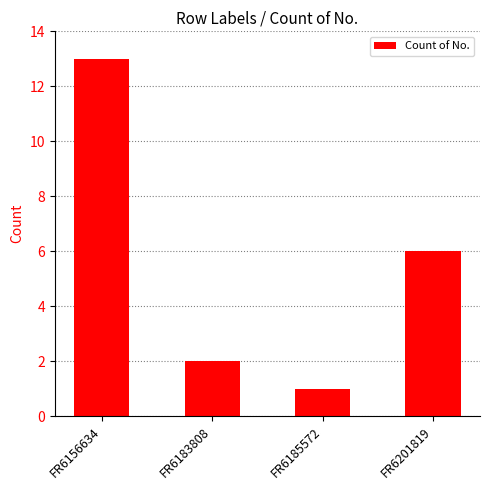

What is the difference between the second highest and second lowest values?

4